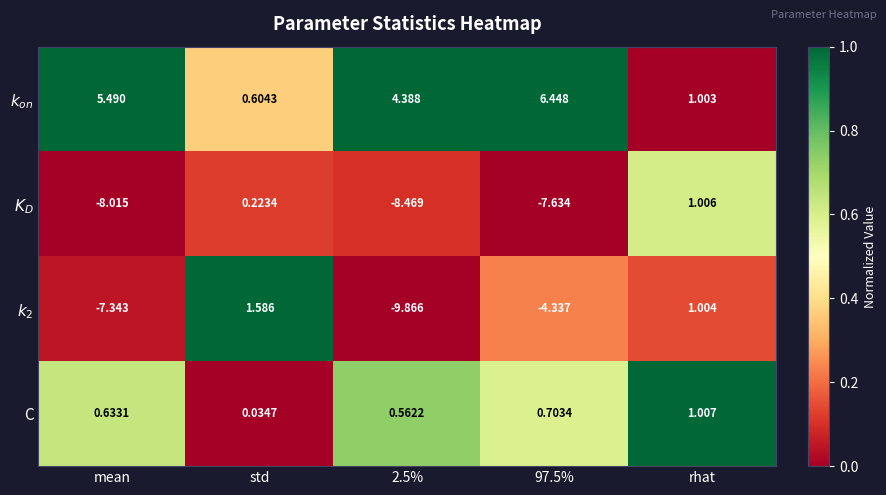

At which category is the sum across all series the highest?

rhat